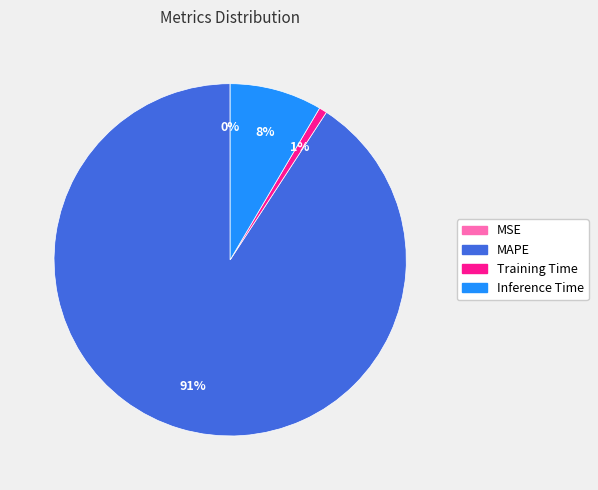

Which category accounts for the majority?

MAPE